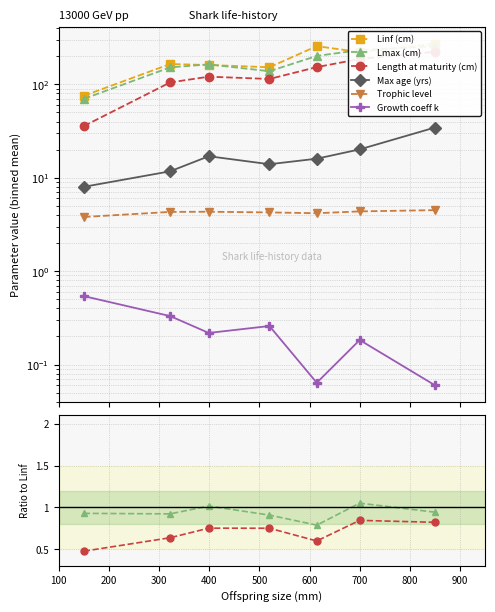

At 400, list the series in order from smallest to largest.

Growth coeff k, Trophic level, Max age (yrs), Length at maturity (cm), Lmax (cm), Linf (cm)